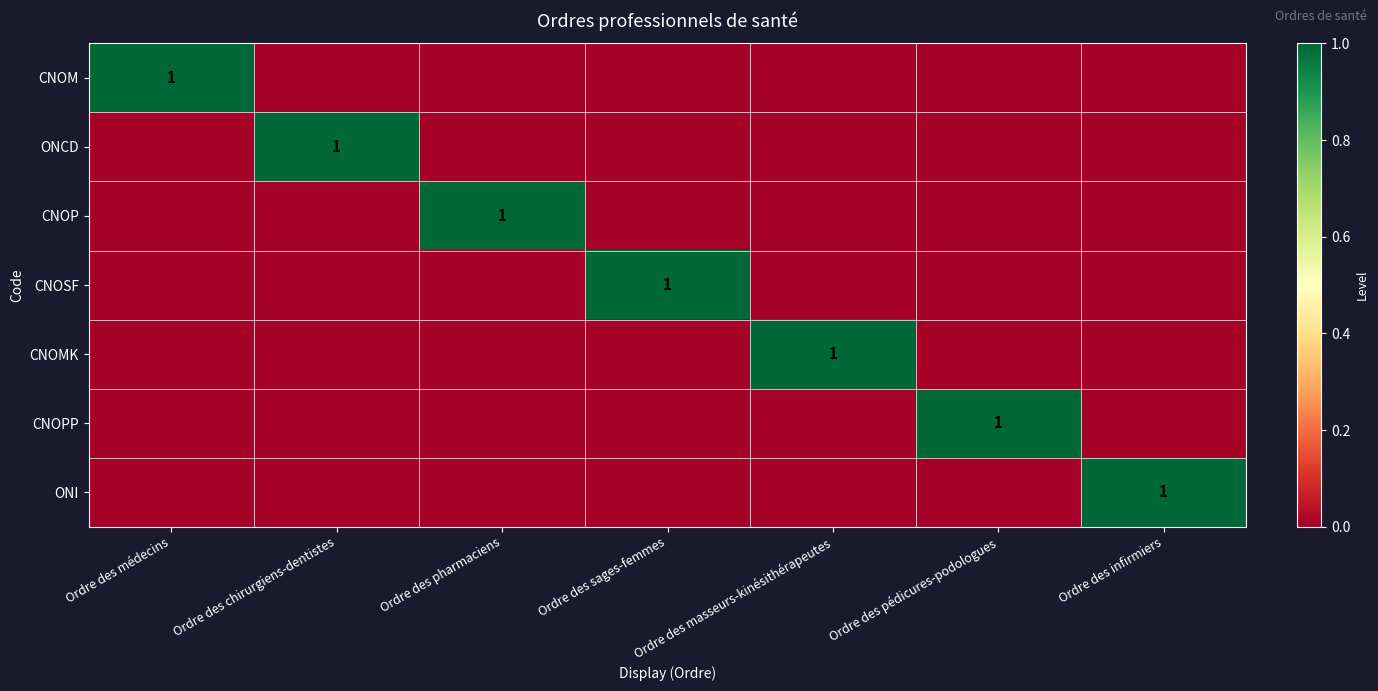

Is the value of CNOSF at Ordre des pédicures-podologues greater than the value of CNOM at Ordre des sages-femmes?

No